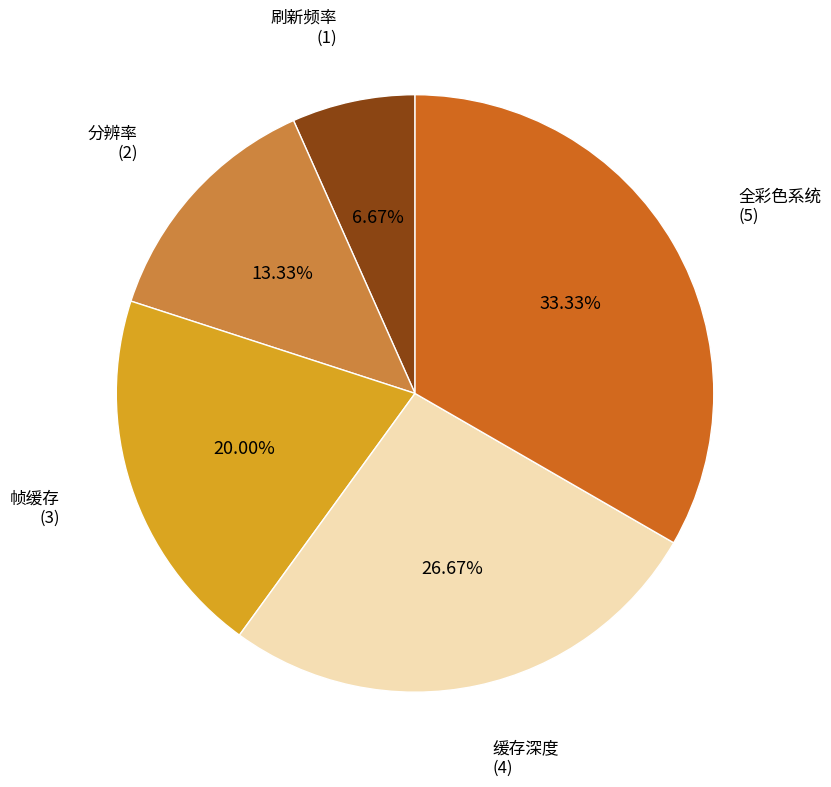

Which category has the smallest portion of the pie?

刷新频率